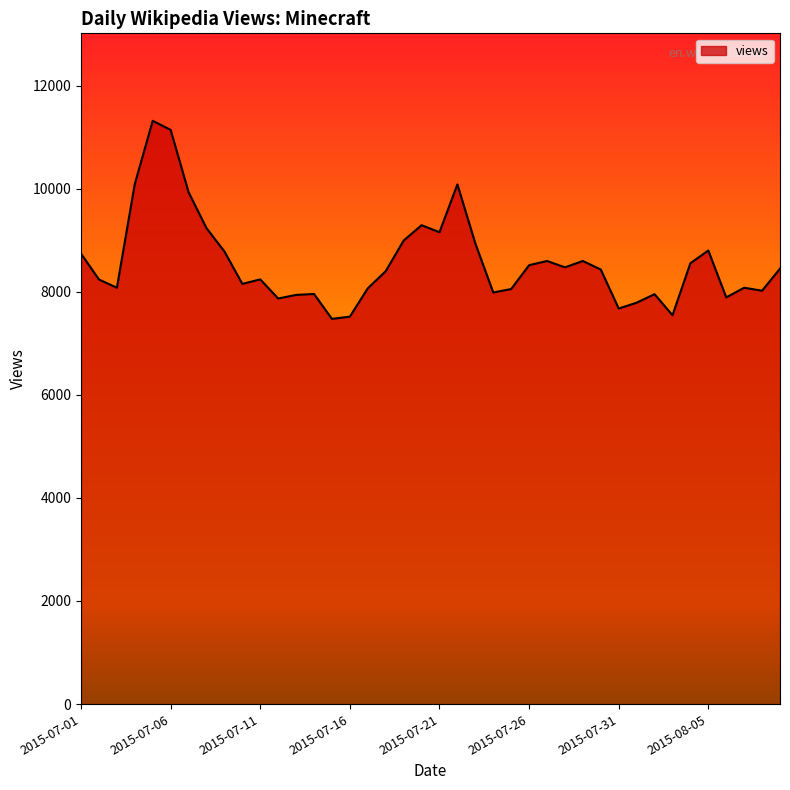

What is the difference between the maximum and minimum values?

3842